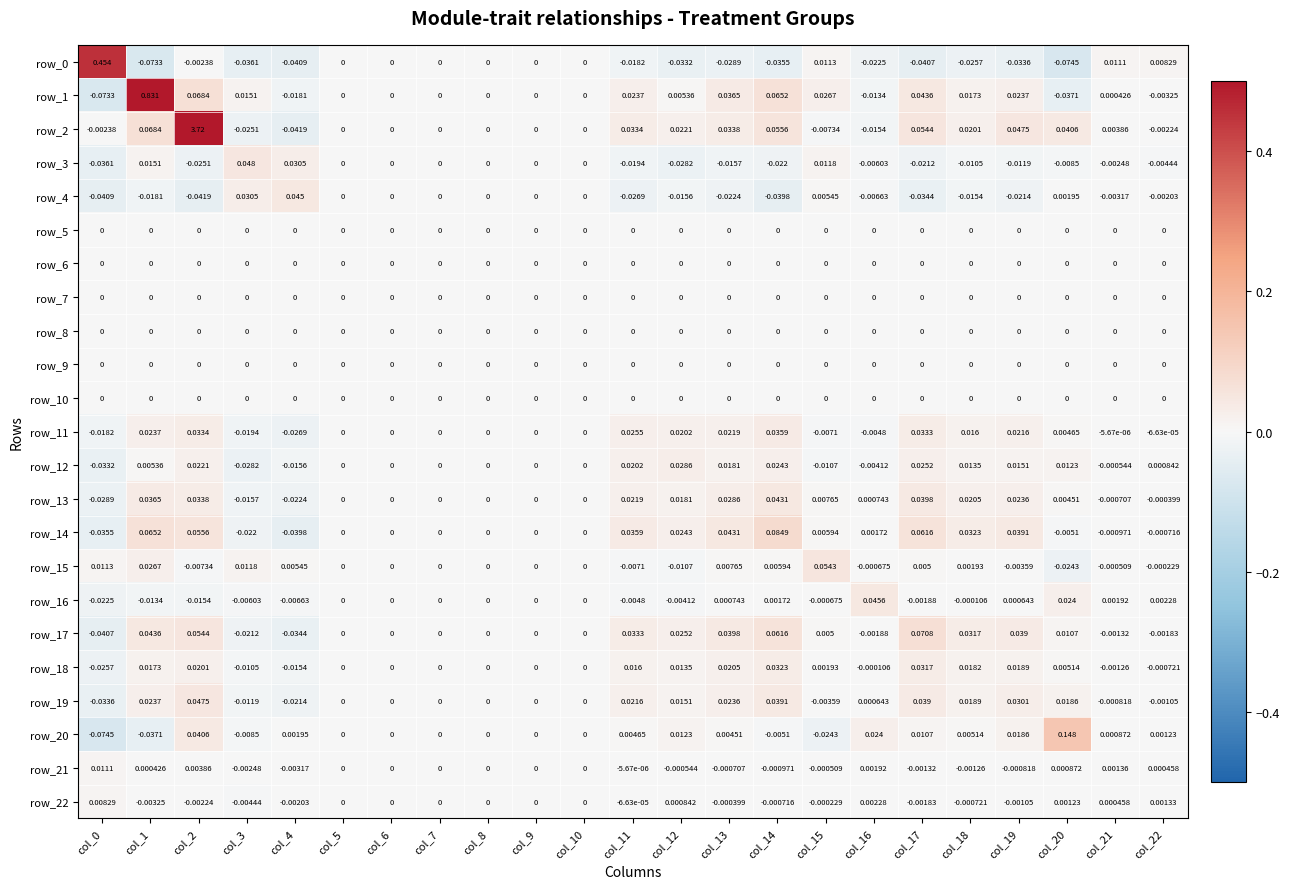

How many negative values does the row_4 series have?

13